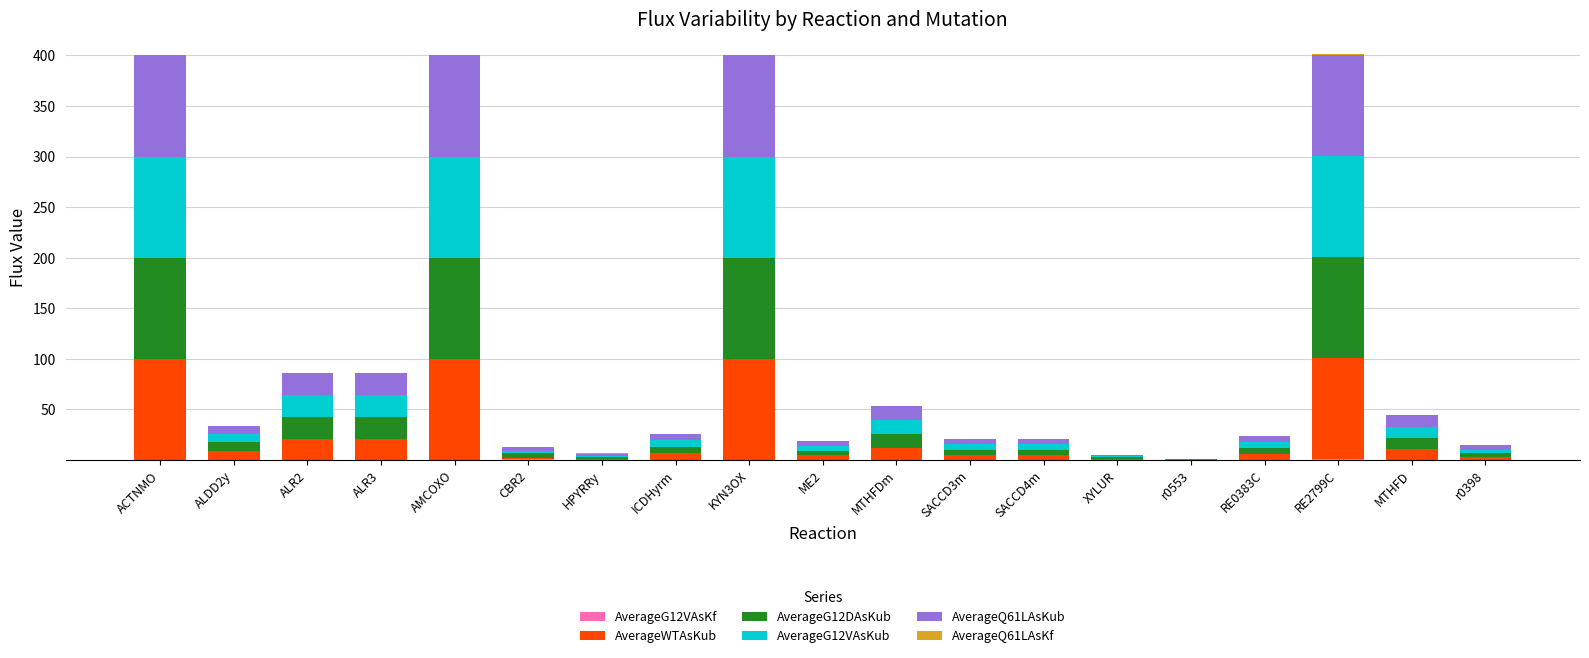

What is the difference between the maximum and minimum values in the AverageG12DAsKub series?

99.7